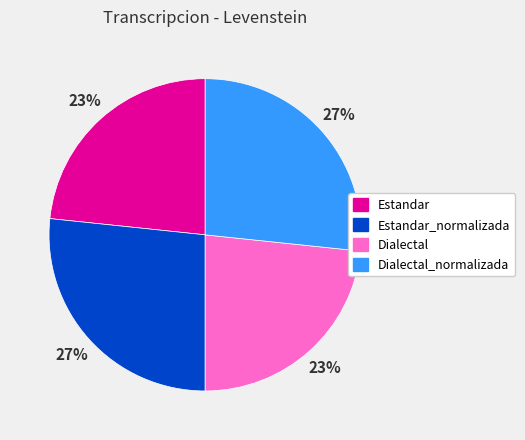

To the nearest percent, what is the average slice percentage?

25%